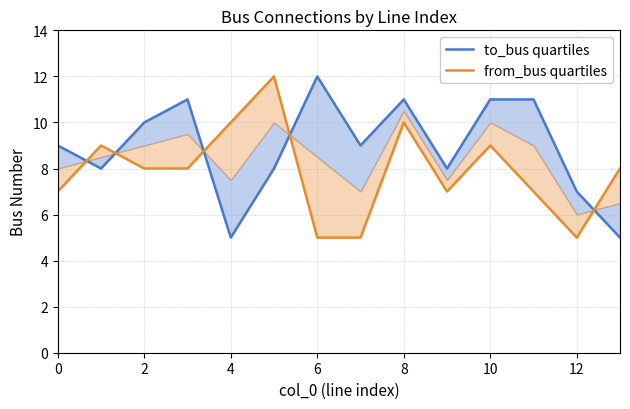

Which series has the largest total across all categories?

to_bus quartiles